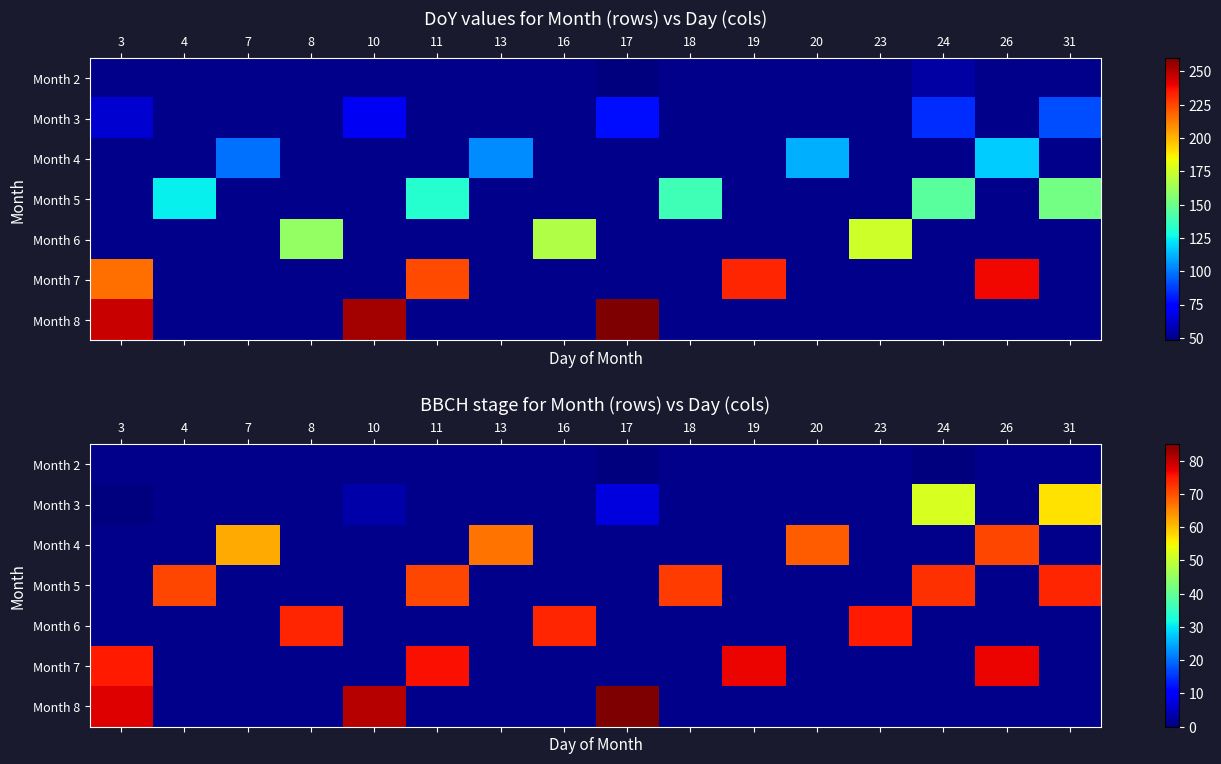

Rank the series by their average value, from lowest to highest.

Month 2, Month 3, Month 4, Month 5, Month 6, Month 7, Month 8